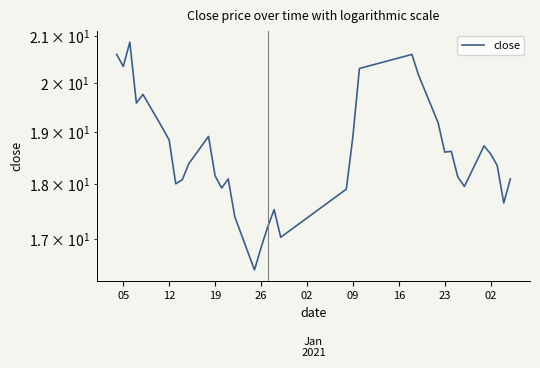

The chart shows a value of 4.7 at 33. True or false?

False